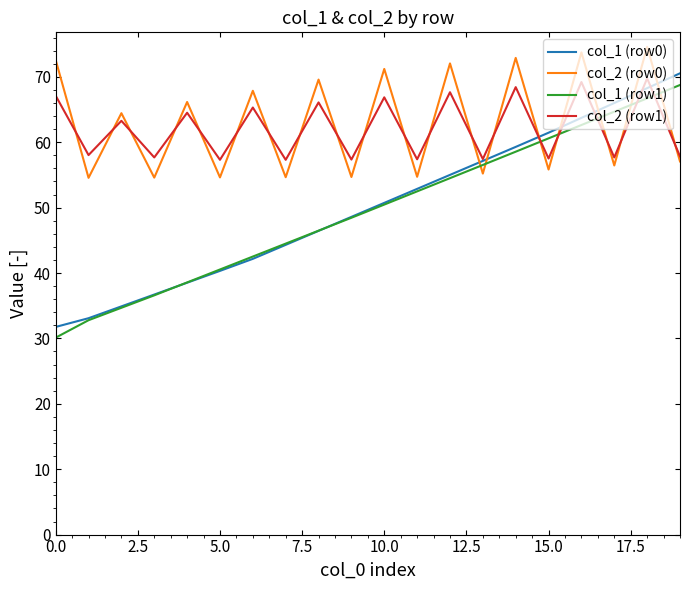

Count the number of data series in this chart.

4